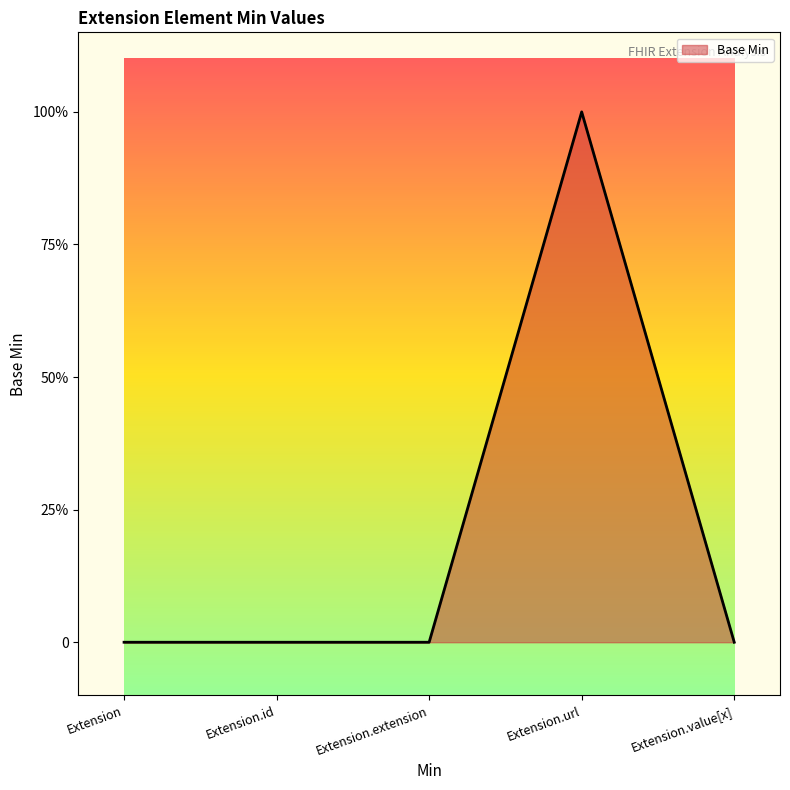

True or false: there are more than 0 points higher than both neighbors.

True